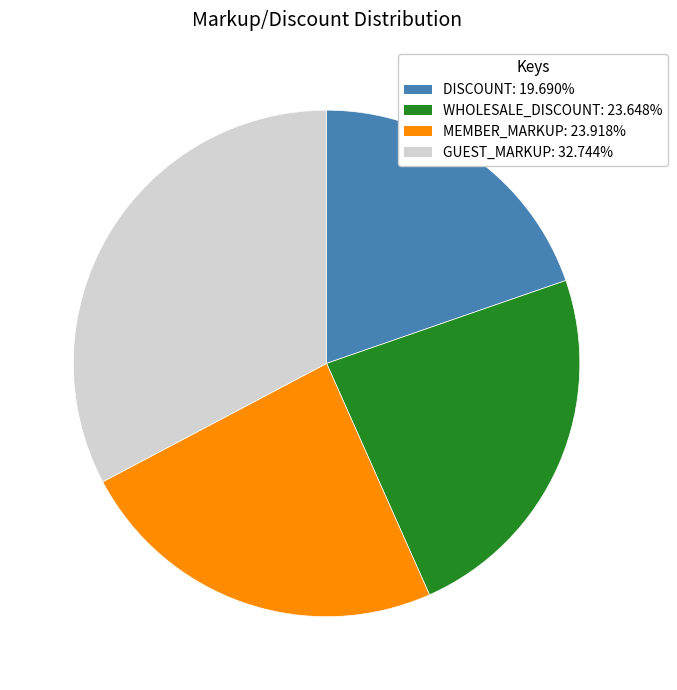

Does DISCOUNT represent more than half of the total?

No